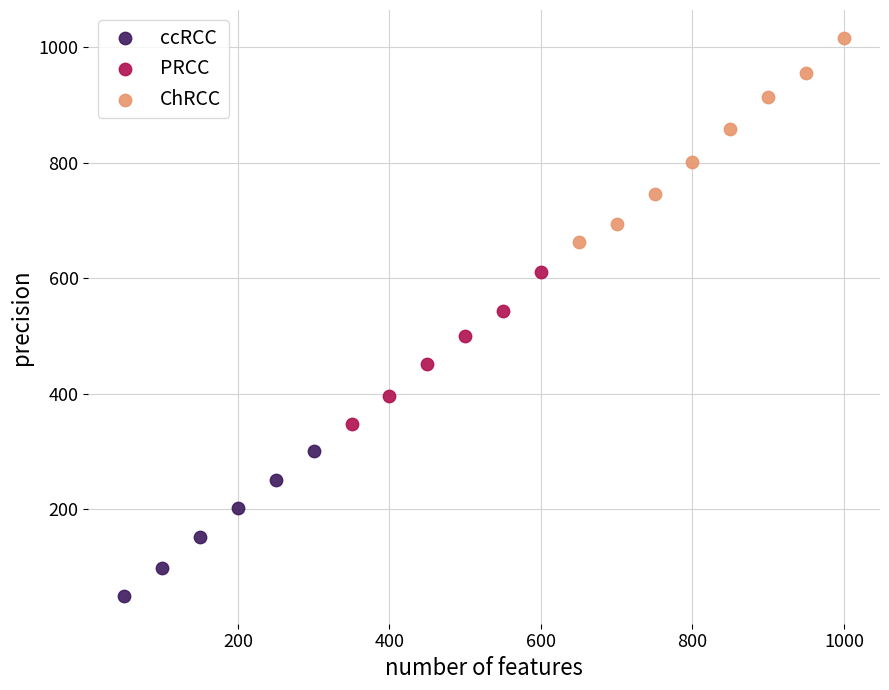

Which series reaches the minimum Y coordinate?

ccRCC